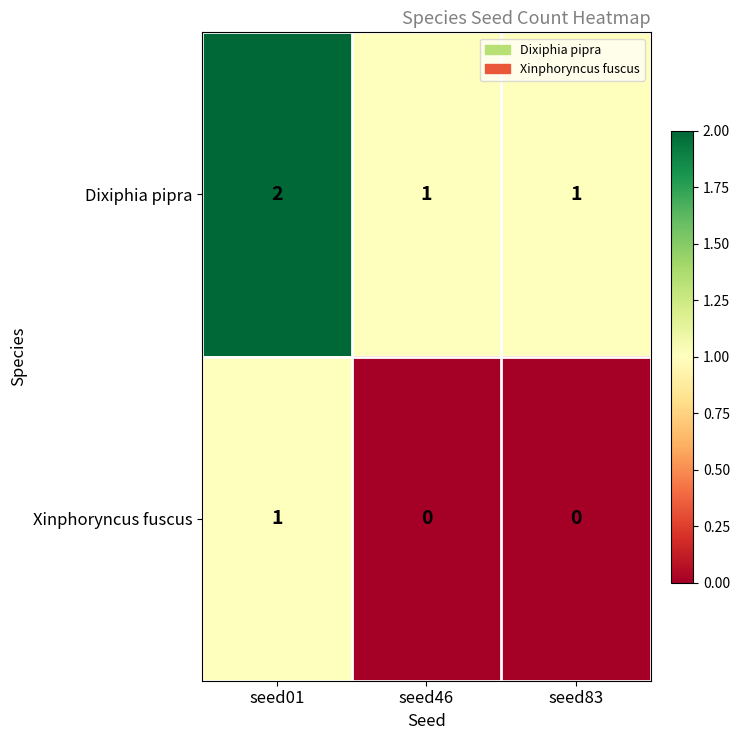

Count the Xinphoryncus fuscus values in the range 0 to 1.

3